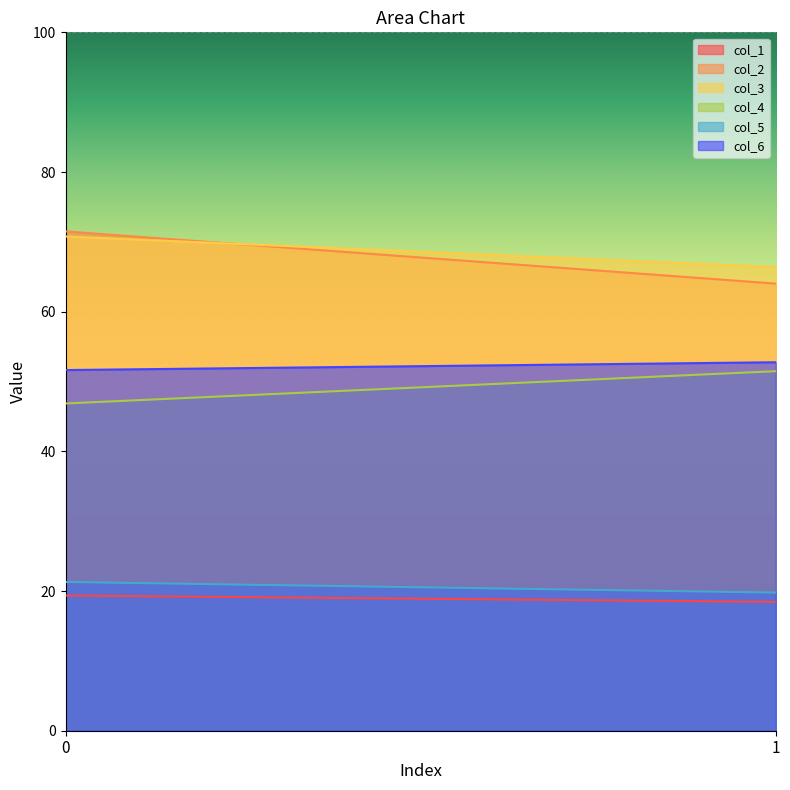

What is the difference between the maximum and minimum values in the col_4 series?

4.6